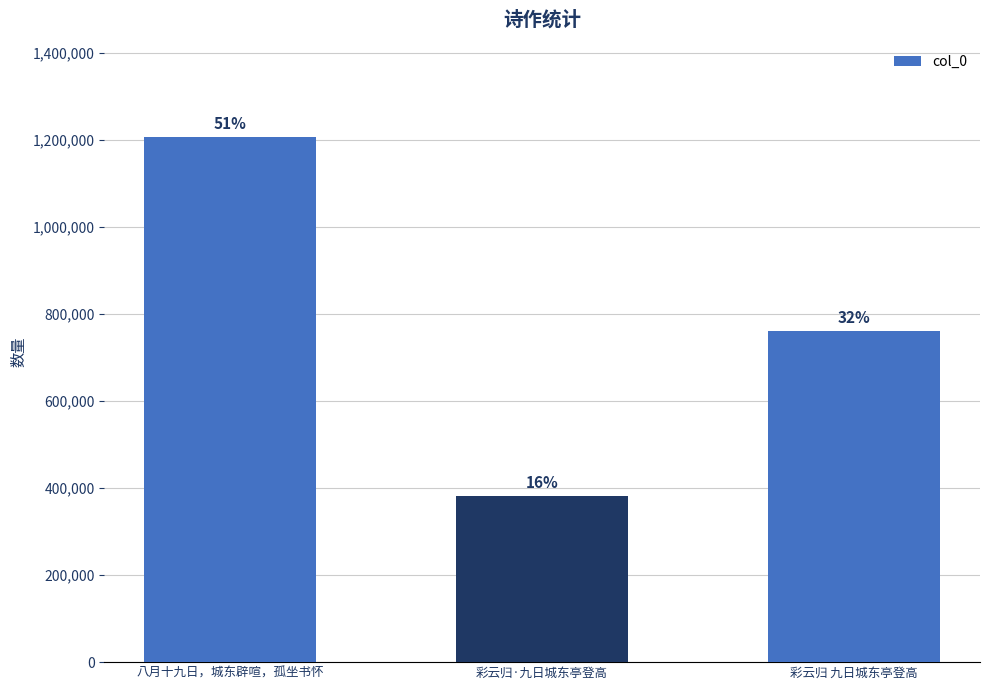

Reading left to right, list all the values displayed in this chart.

八月十九日，城东辟喧，孤坐书怀=1207778	彩云归·九日城东亭登高=380962	彩云归 九日城东亭登高=761051